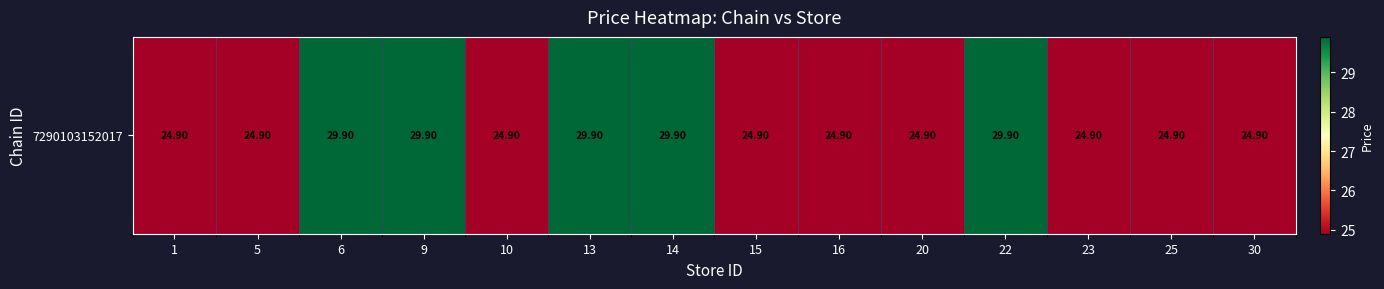

At which category does the chart reach its minimum across all series?

1